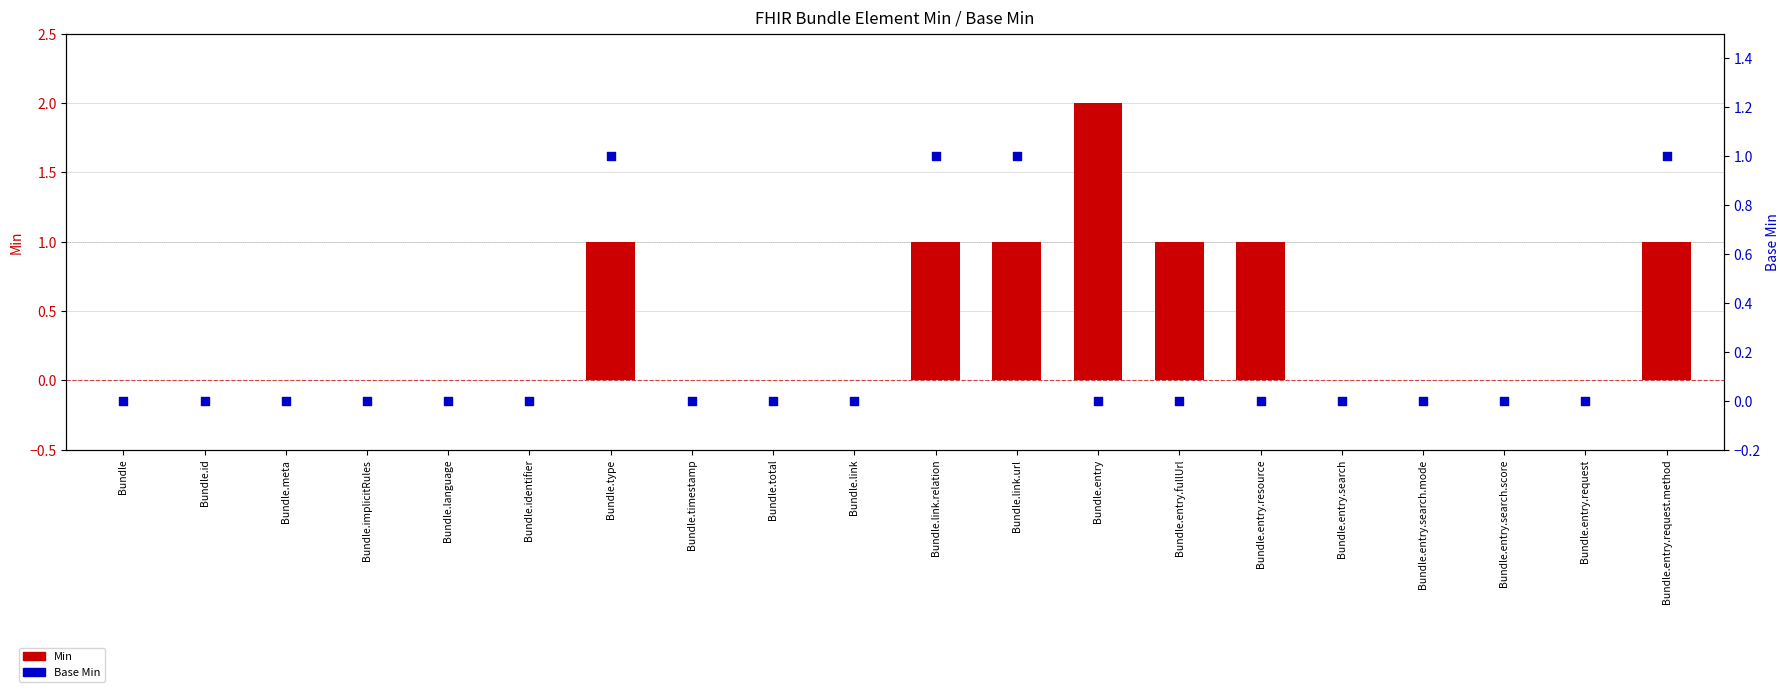

Which series contains the highest Y value?

Min